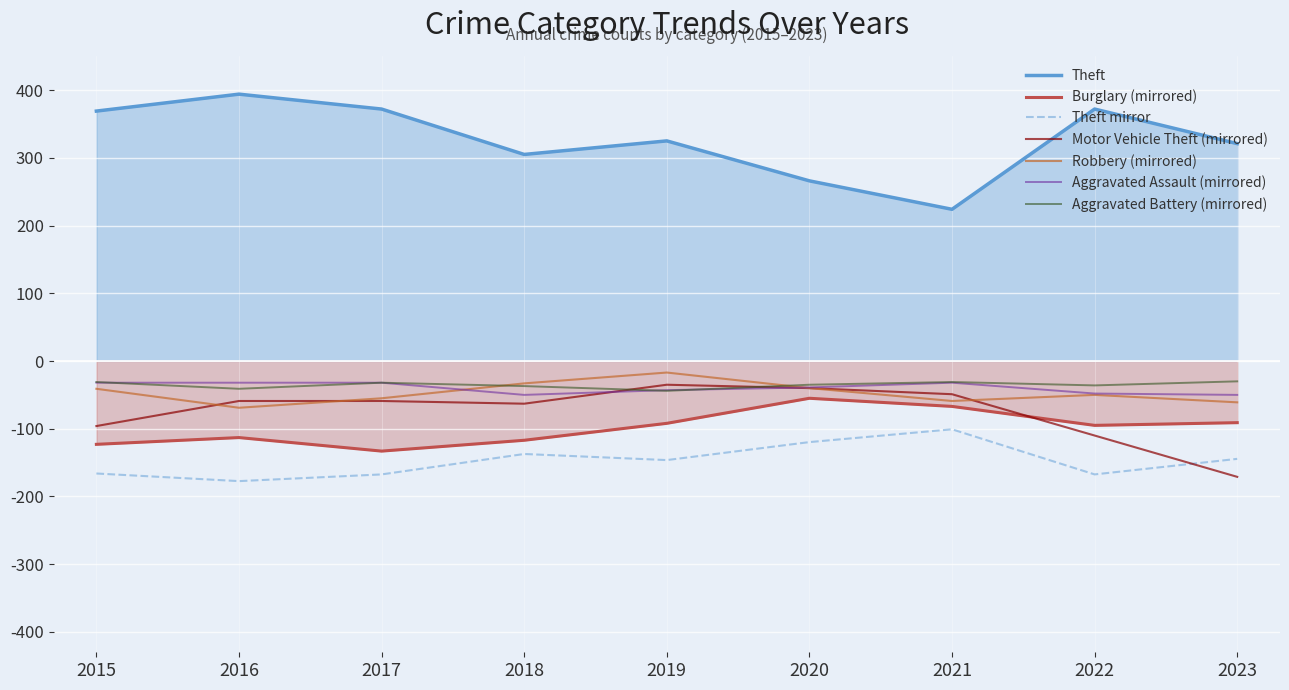

How many interior local valleys does the Aggravated Assault series have?

1